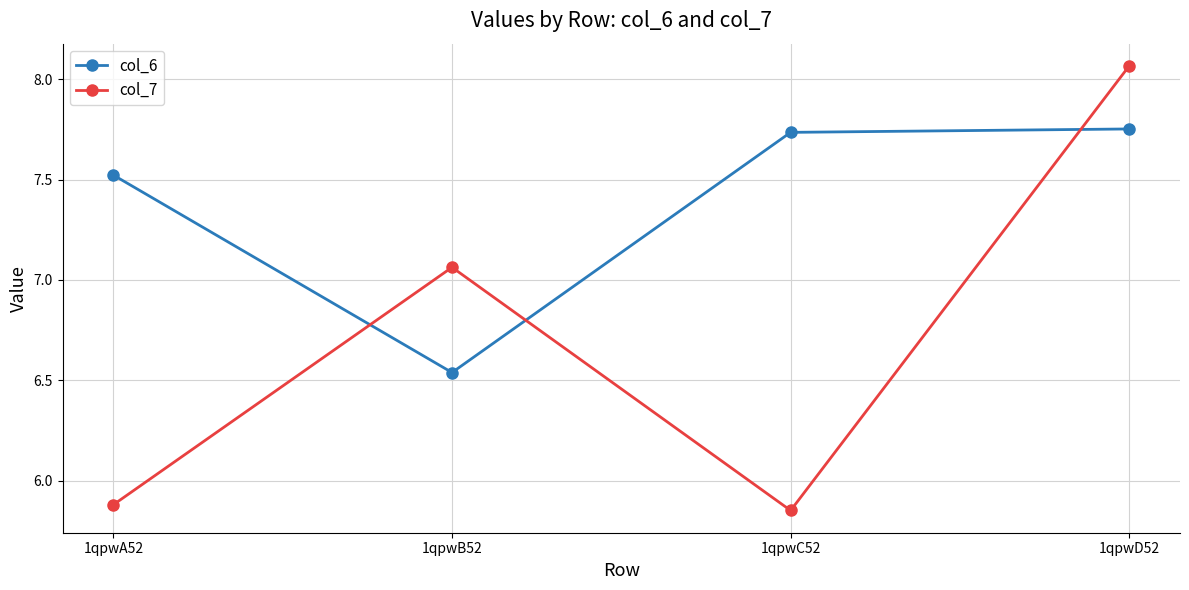

Is it true that col_7 equals 4.9 at 1qpwB52?

False